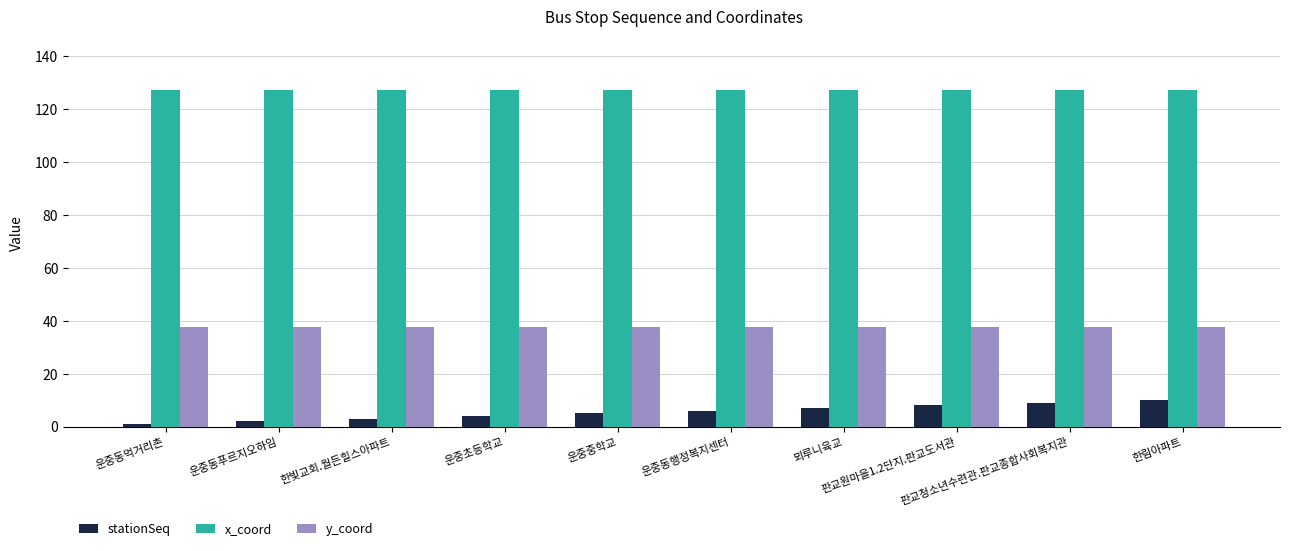

What is the lowest value of the x_coord series?

127.1